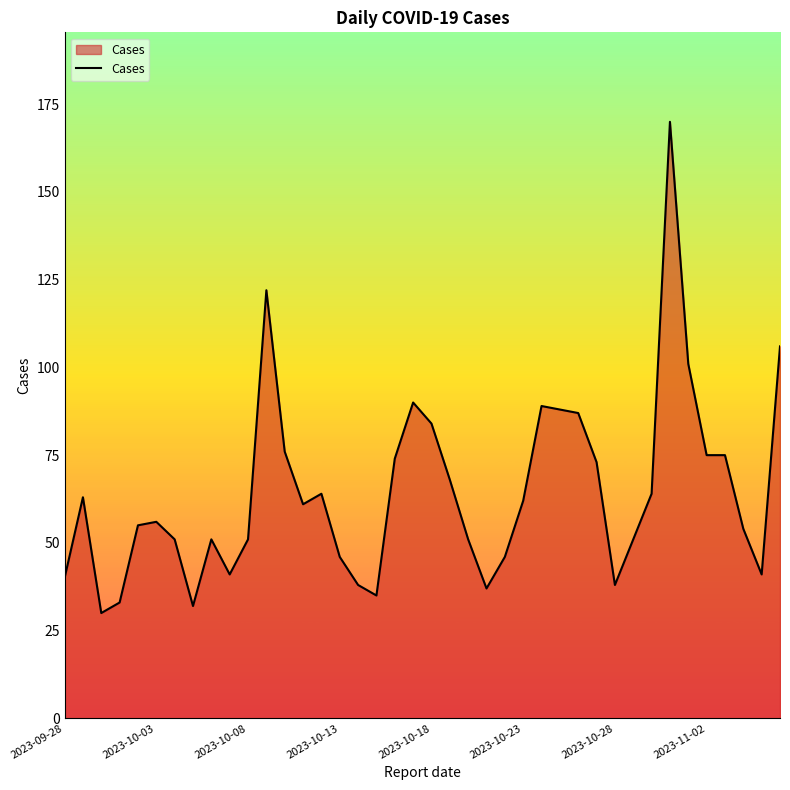

Does the chart display data point markers on the line(s)?

No